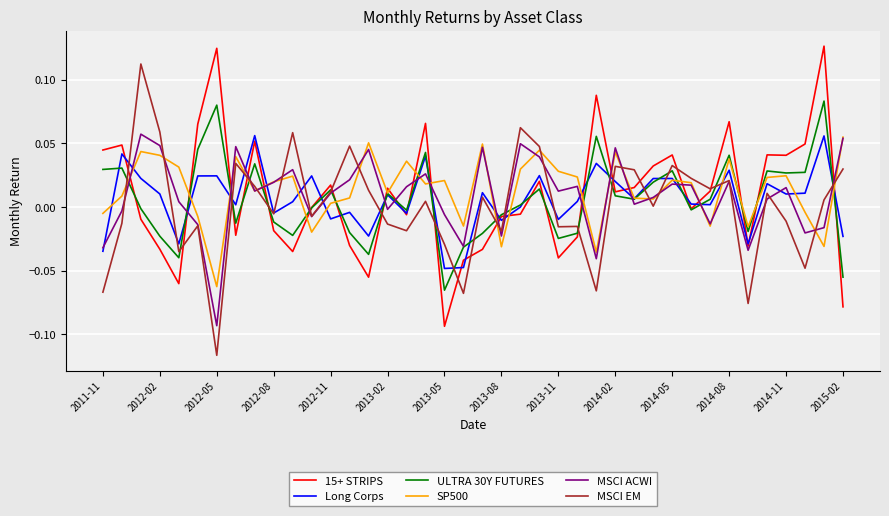

What are all the series names shown in the legend?

15+ STRIPS, Long Corps, ULTRA 30Y FUTURES, SP500, MSCI ACWI, MSCI EM